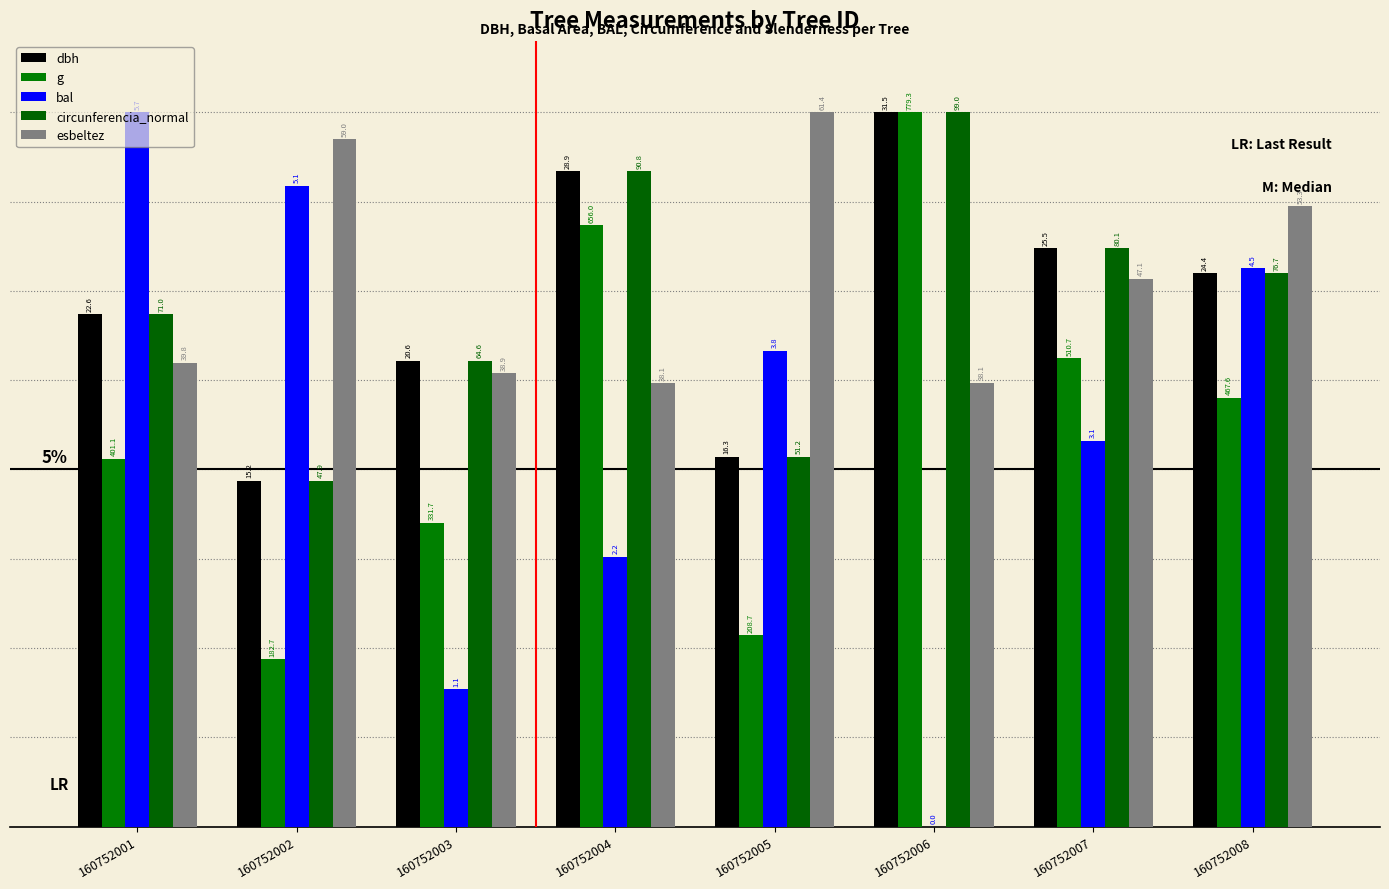

Does the chart contain stacked bars?

No